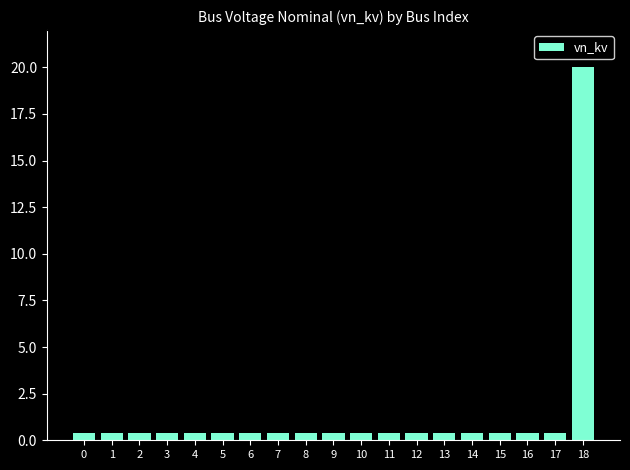

Reading left to right, extract all data points from this chart.

0.4	0.4	0.4	0.4	0.4	0.4	0.4	0.4	0.4	0.4	0.4	0.4	0.4	0.4	0.4	0.4	0.4	0.4	20.0